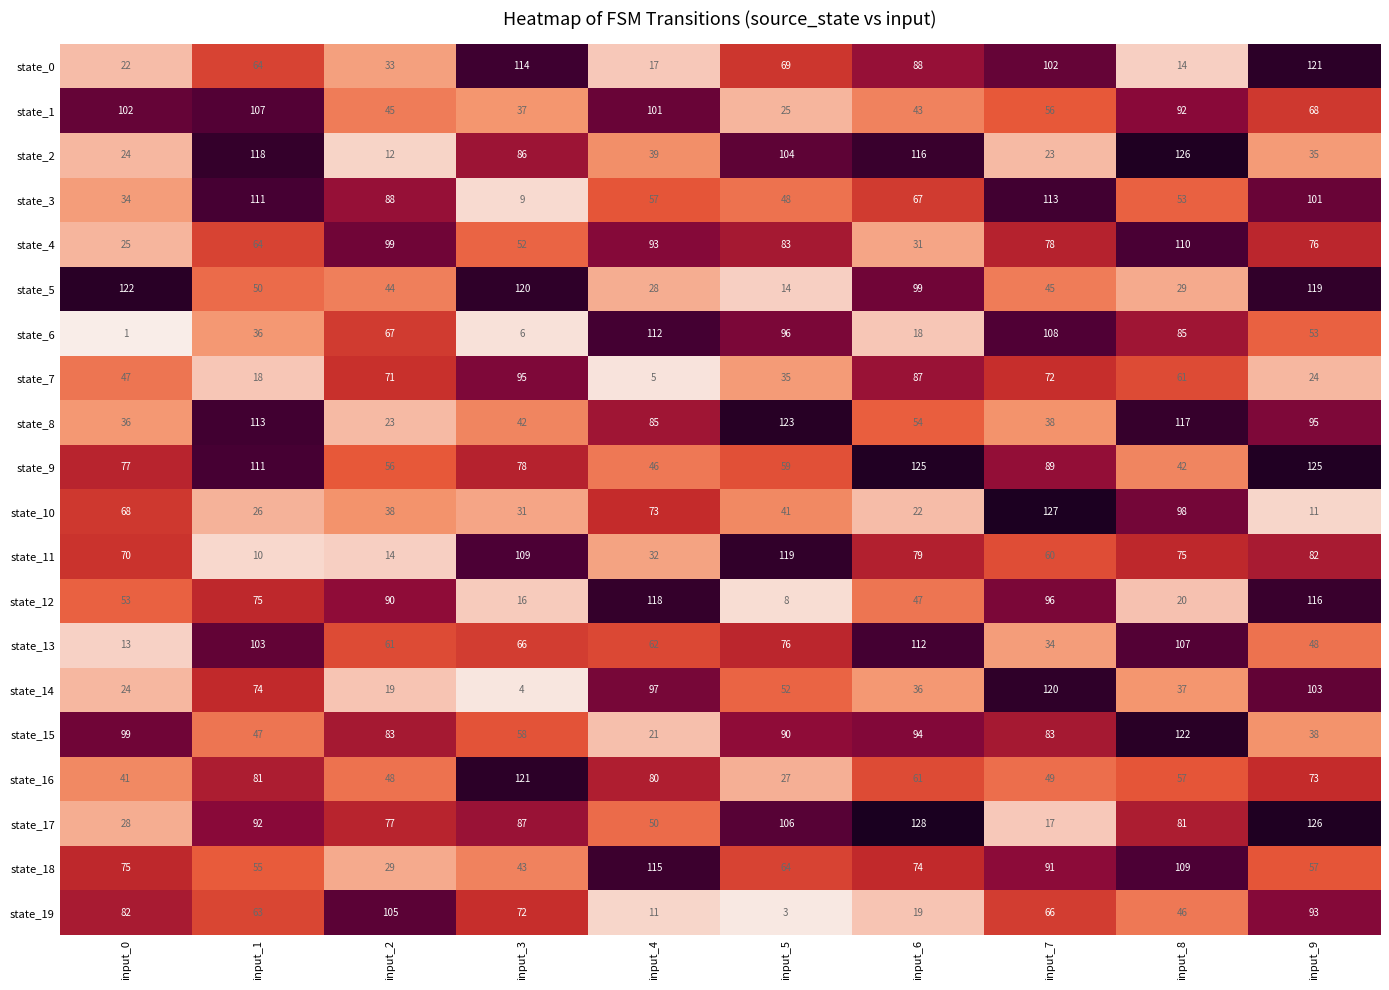

At input_8, list the series in order from smallest to largest.

state_0, state_12, state_5, state_14, state_9, state_19, state_3, state_16, state_7, state_11, state_17, state_6, state_1, state_10, state_13, state_18, state_4, state_8, state_15, state_2